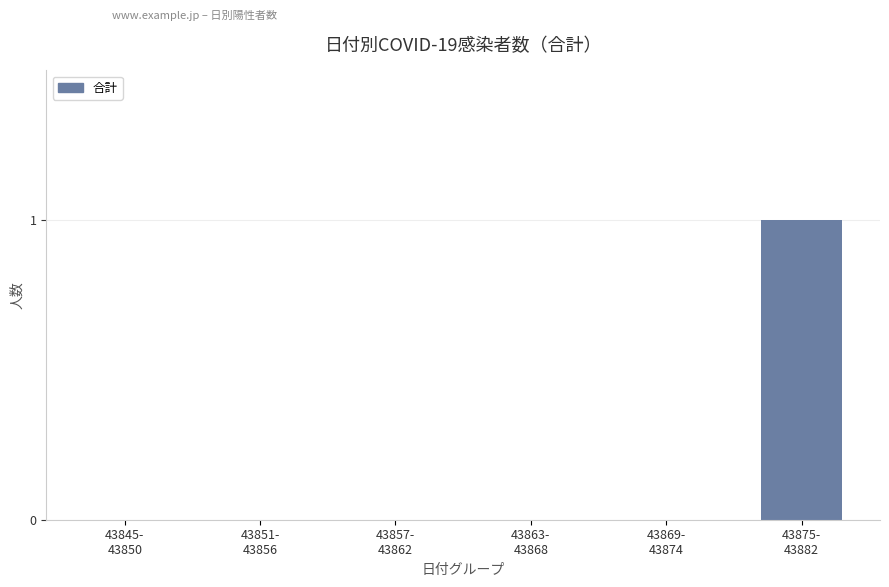

Count the values in the range 0 to 1.

6